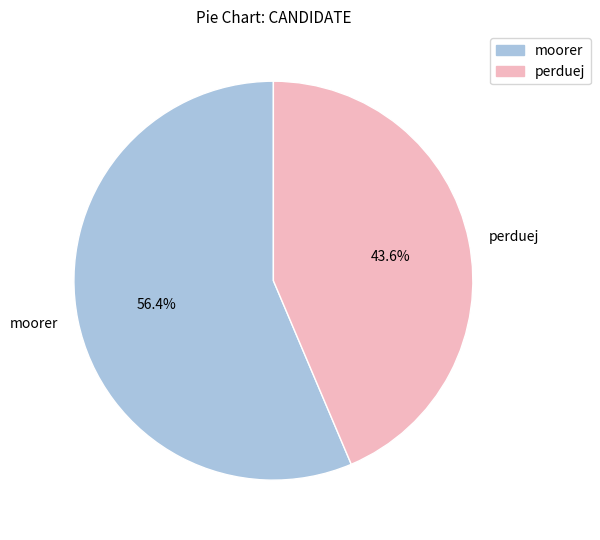

Is there any slice that represents more than half of the pie?

Yes